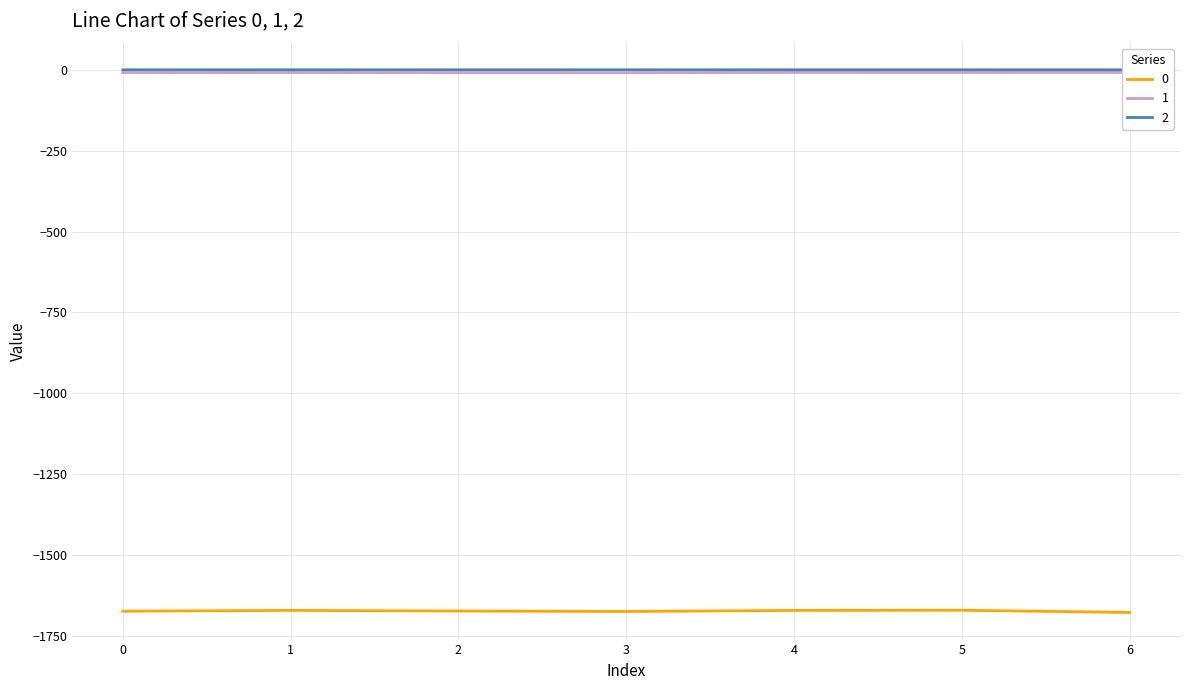

True or false: 0 has a value of -1673.1 at 0.

True